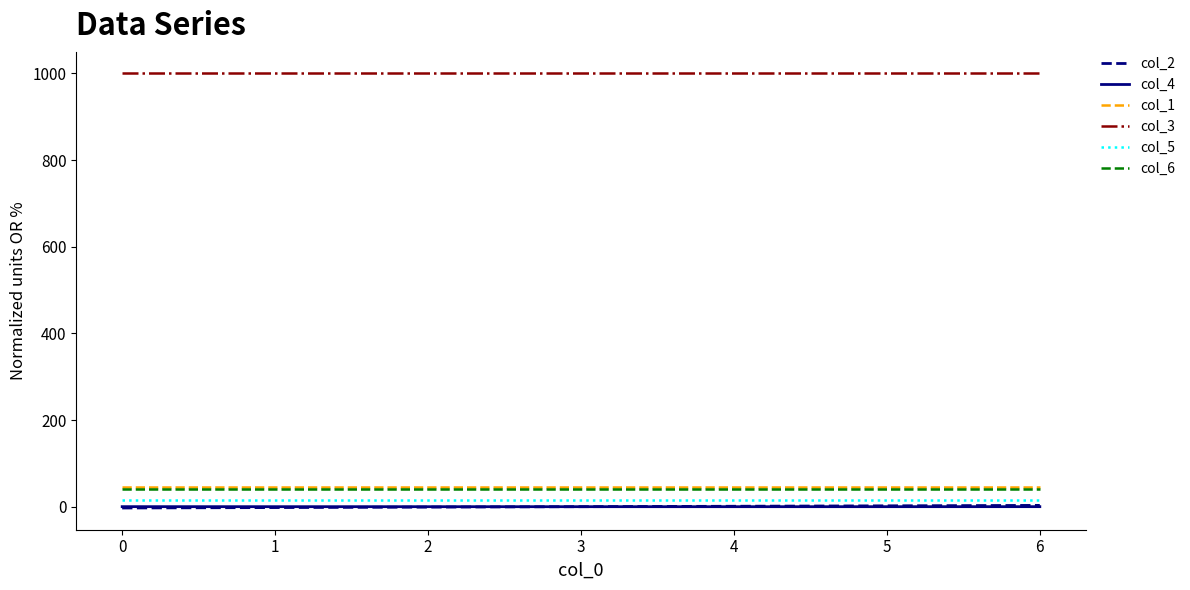

What is the average value of the col_5 series?

15.0